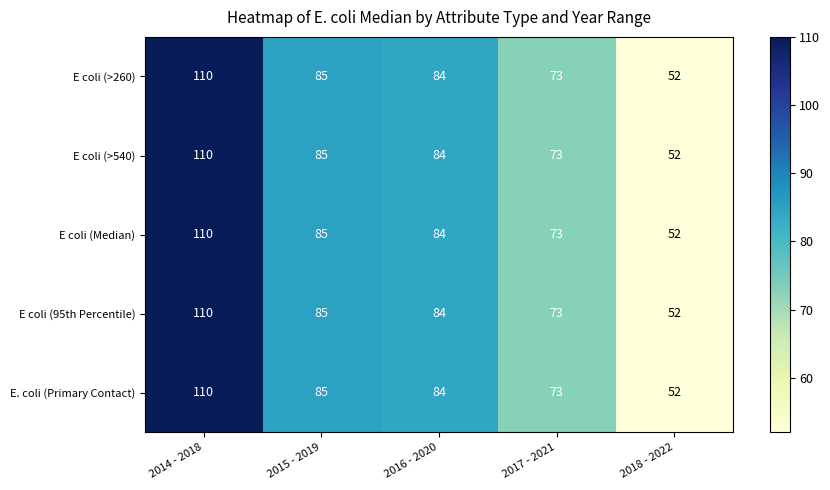

At which category is the sum across all series the highest?

2014 - 2018